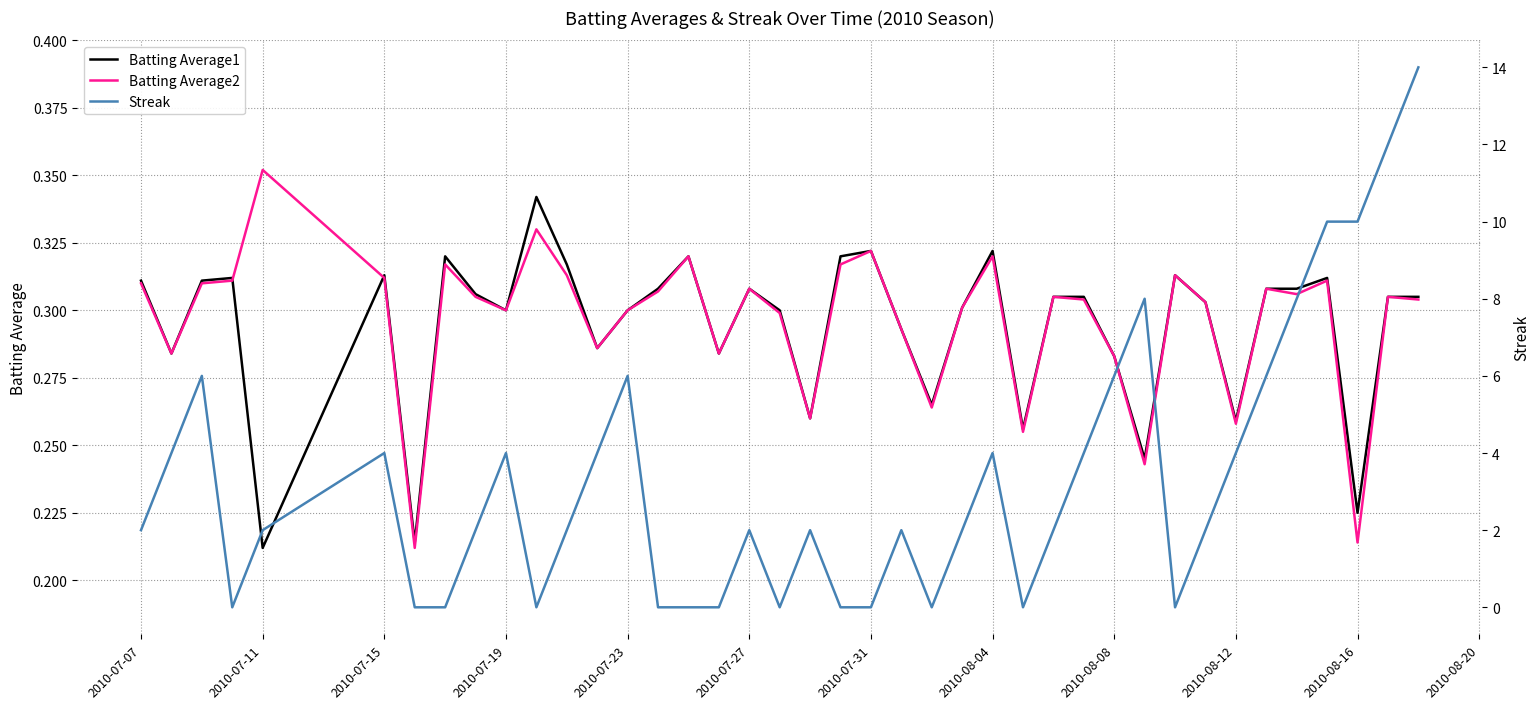

What is the difference between the second highest and second lowest values in the Batting Average1 series?

0.1